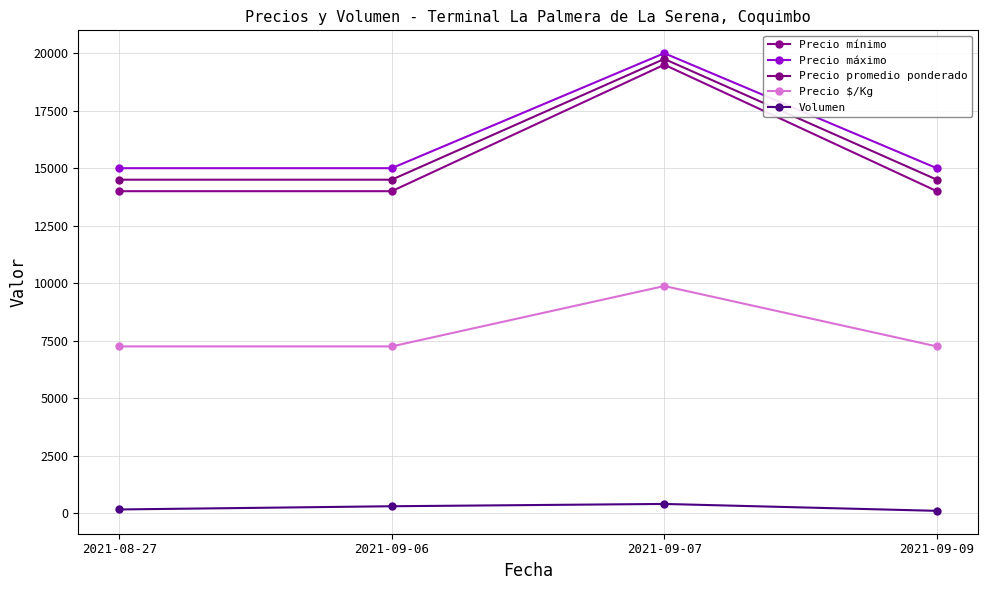

At 2021-09-07, list the series in order from largest to smallest.

Precio máximo, Precio promedio ponderado, Precio mínimo, Precio $/Kg, Volumen